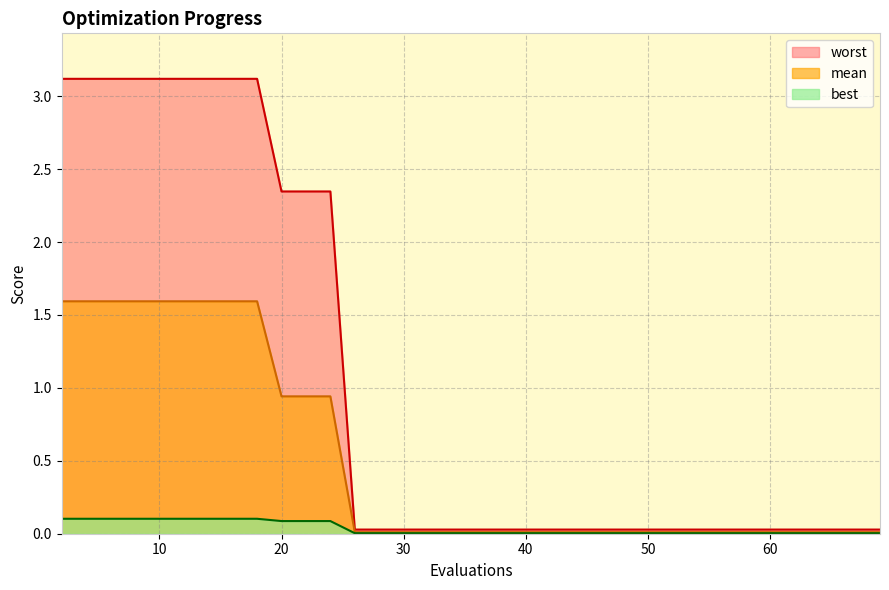

What is the maximum value for mean?

1.6